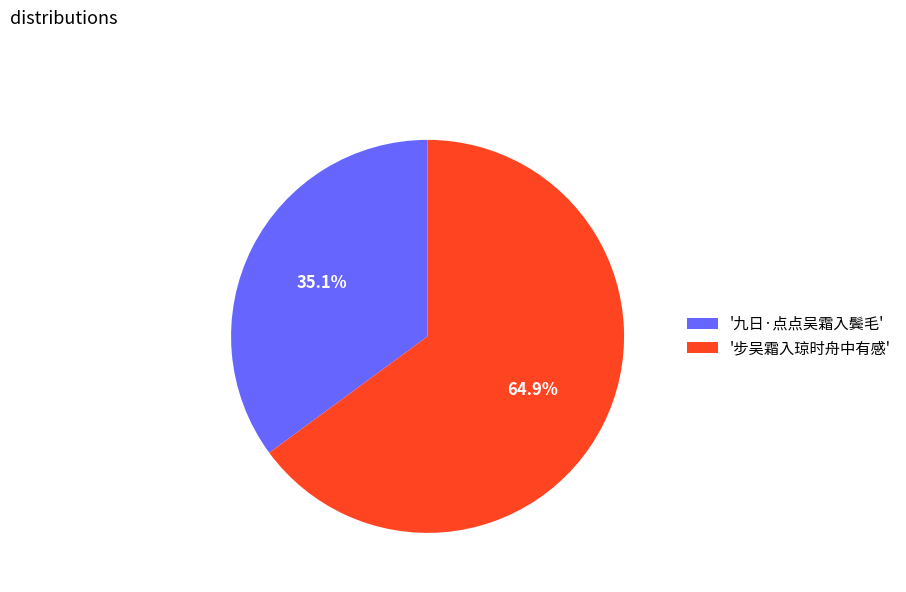

Which category accounts for the majority?

'步吴霜入琼时舟中有感'